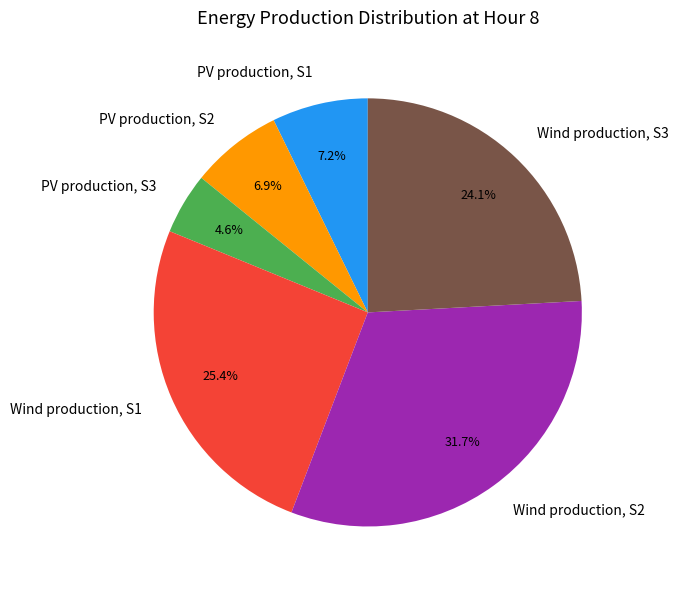

How much of the chart is everything except Wind production, S2?

68.3%